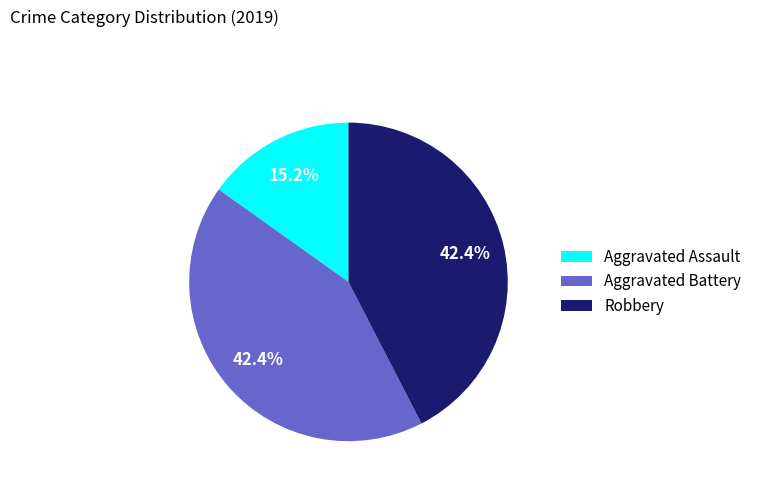

Which slice is the smallest?

Aggravated Assault